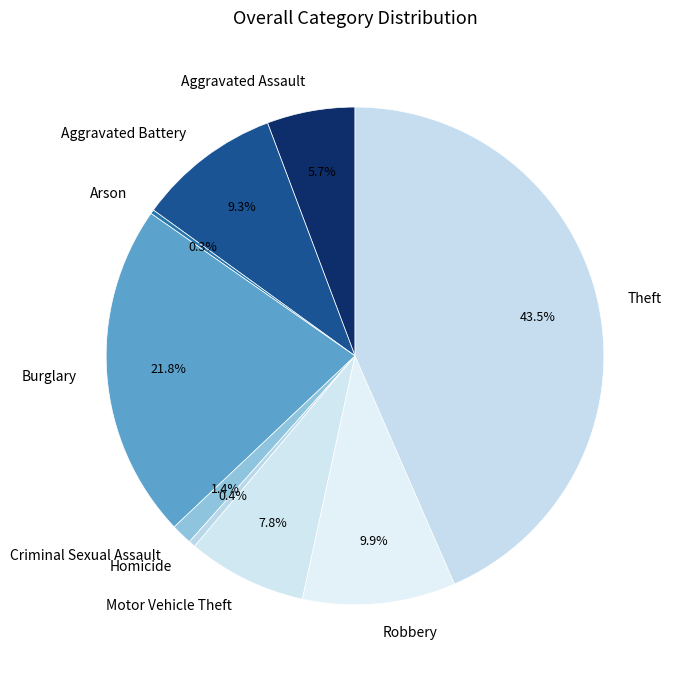

To the nearest percent, what is the average slice percentage?

11%